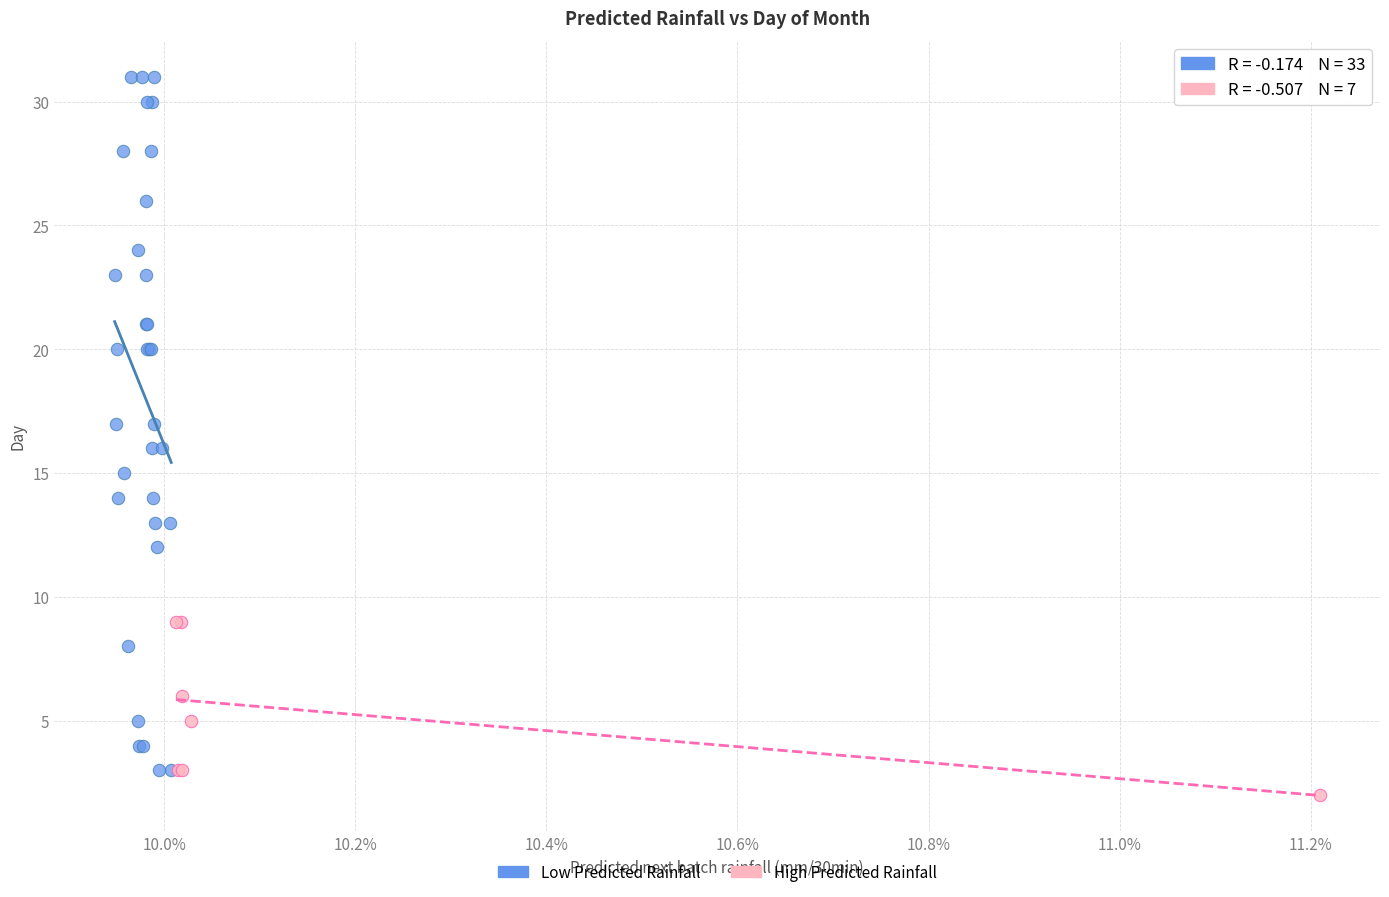

Which series has the largest Y range (max minus min)?

Low Predicted Rainfall